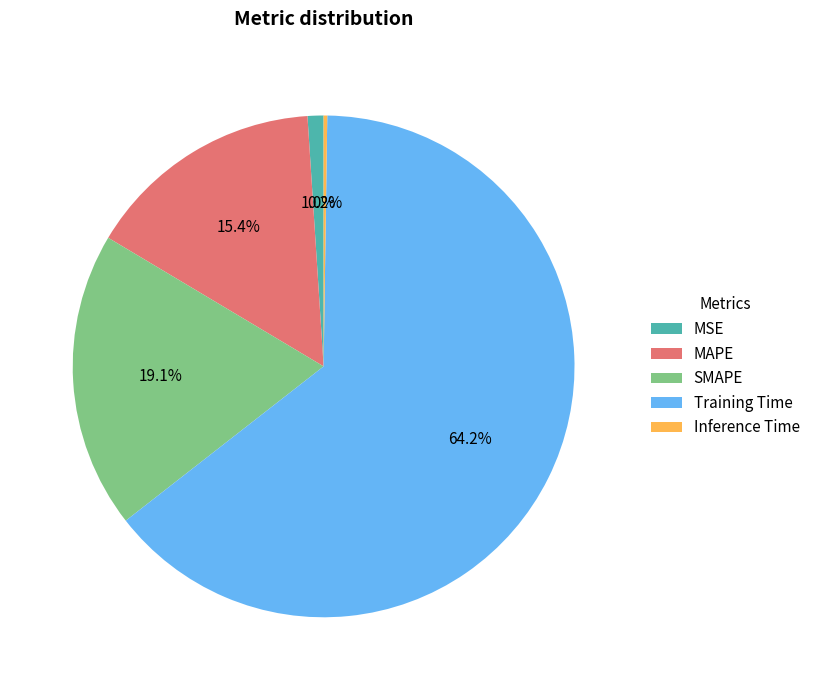

Is there any slice that represents more than half of the pie?

Yes